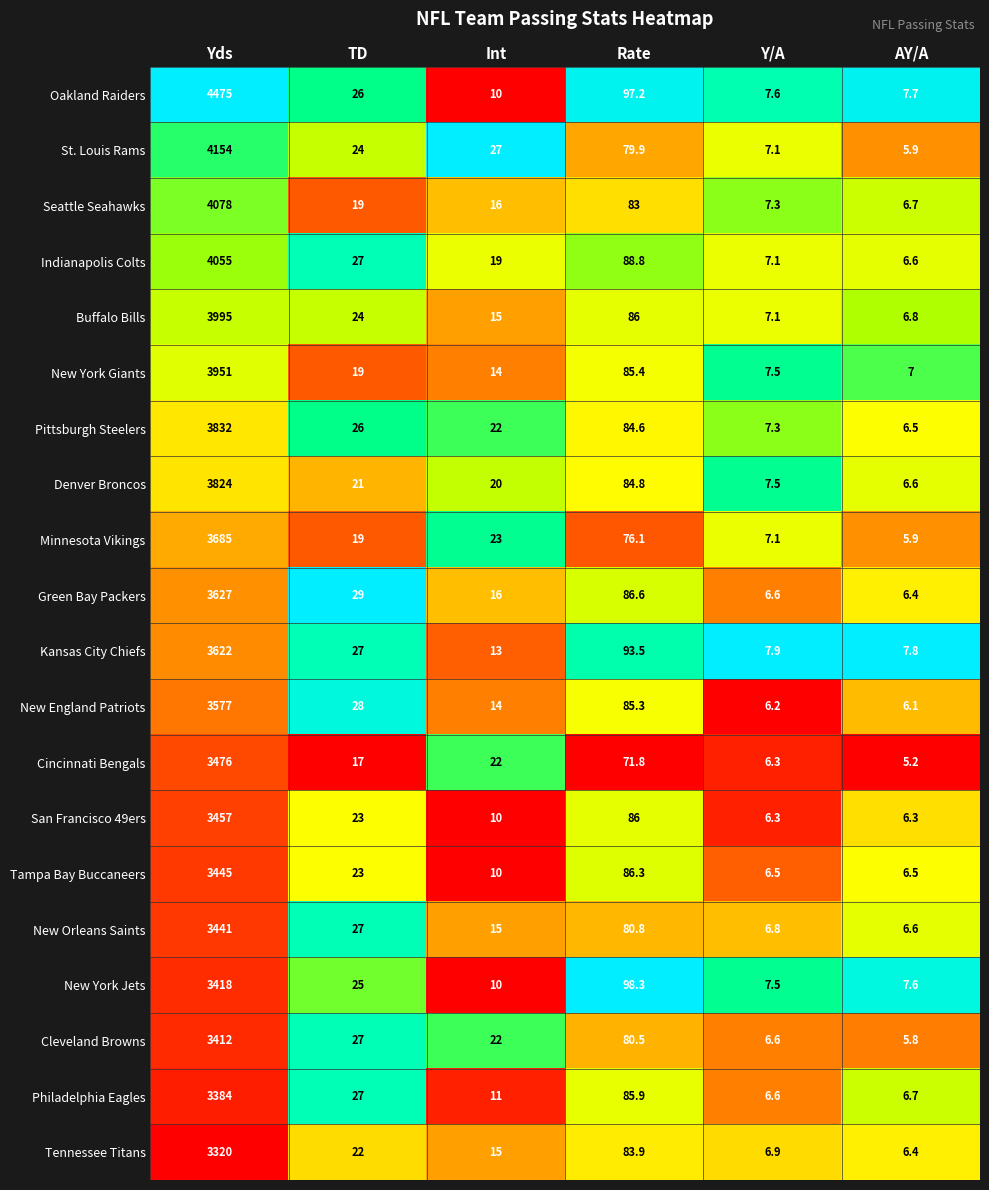

What is the difference between the highest and lowest values at Y/A?

1.7